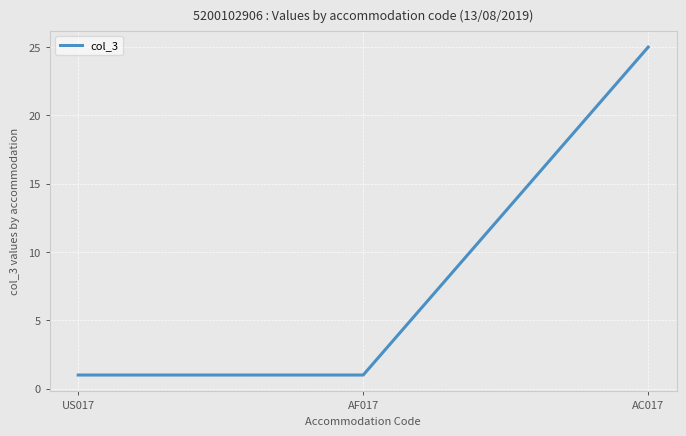

Reading left to right, list all the values displayed in this chart.

1	1	25